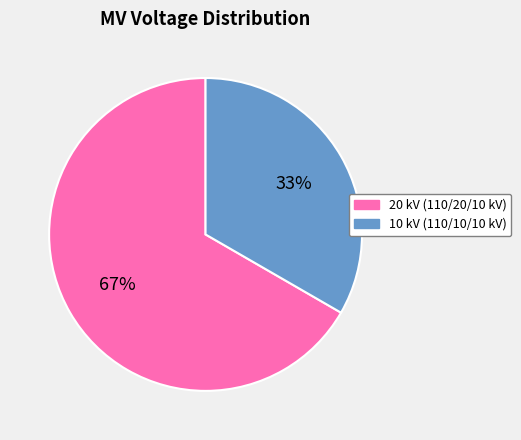

To the nearest percent, what is the average slice percentage?

50%